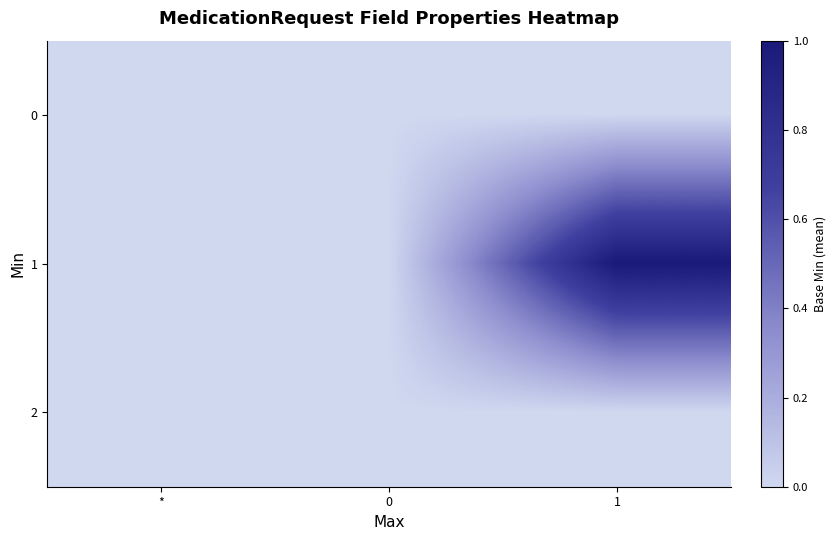

Between 0 and 1, which series saw the biggest shift?

1